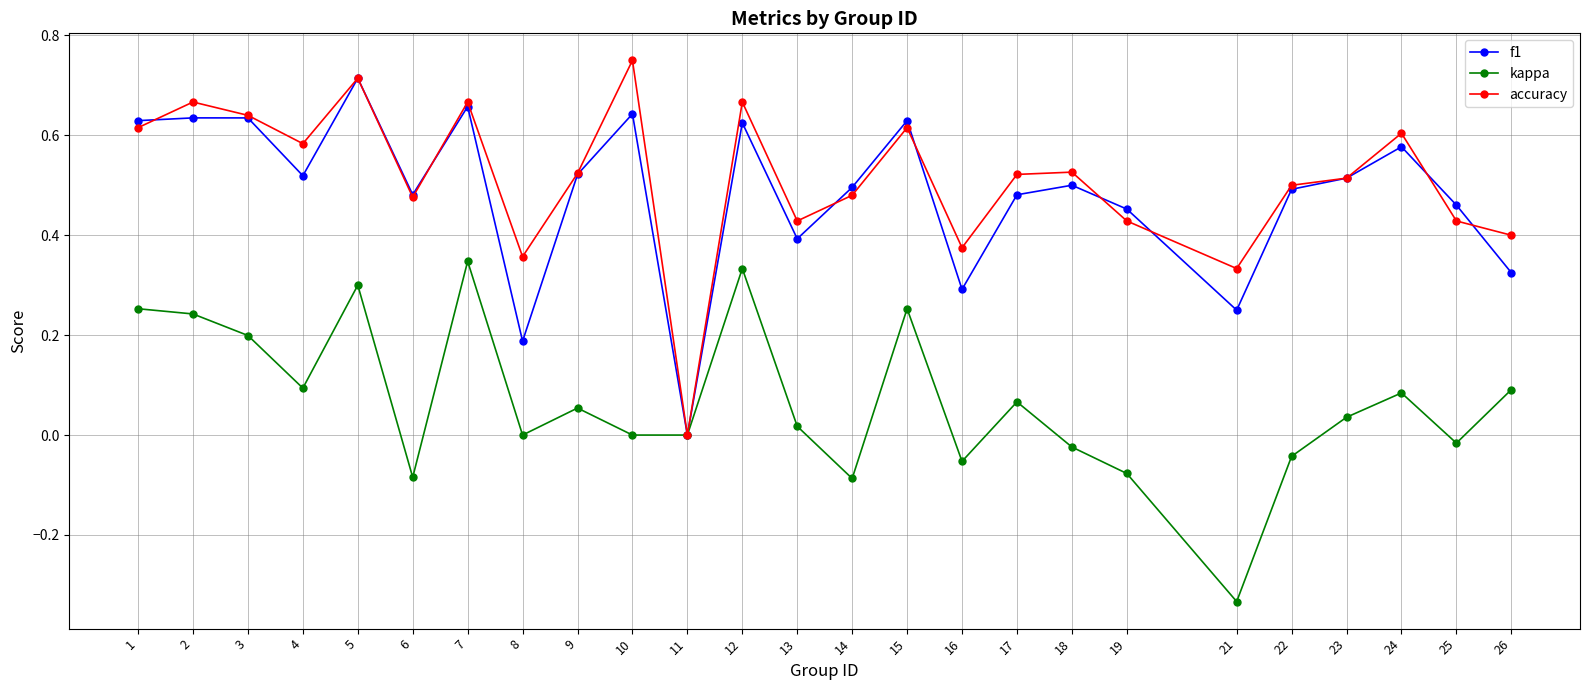

After their last crossing, which series has the higher values: accuracy or f1?

accuracy